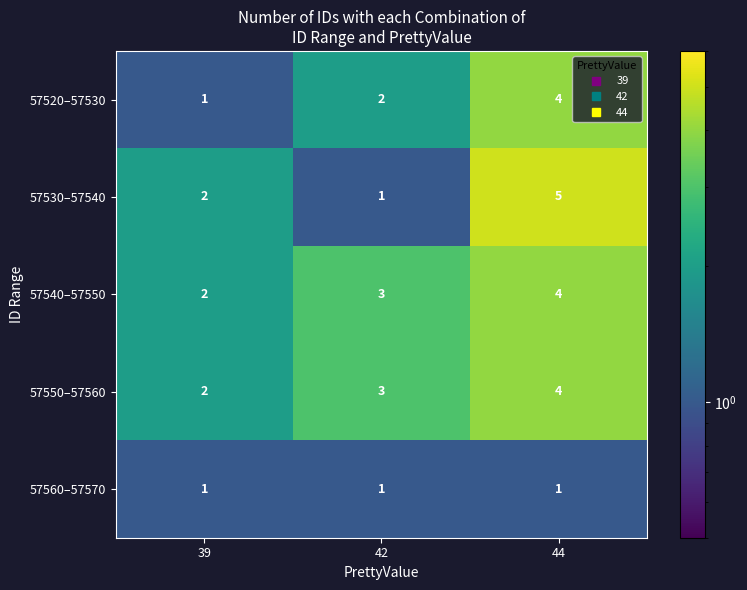

What is the spread (max minus min) of values at 39?

1